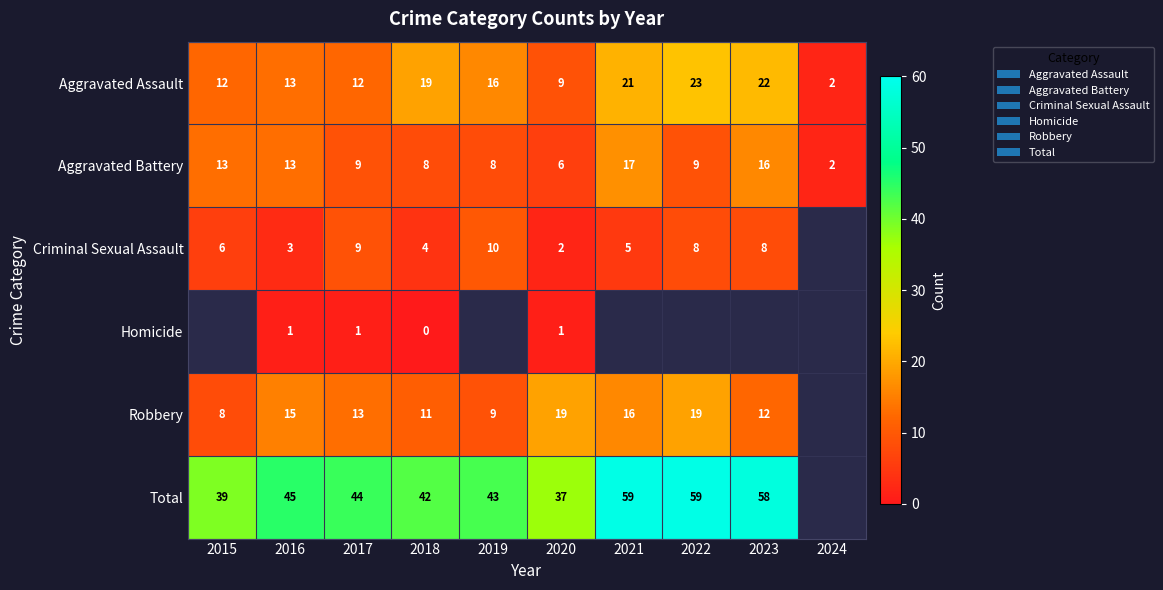

Which has a higher value, 2015 or 2018?

2018